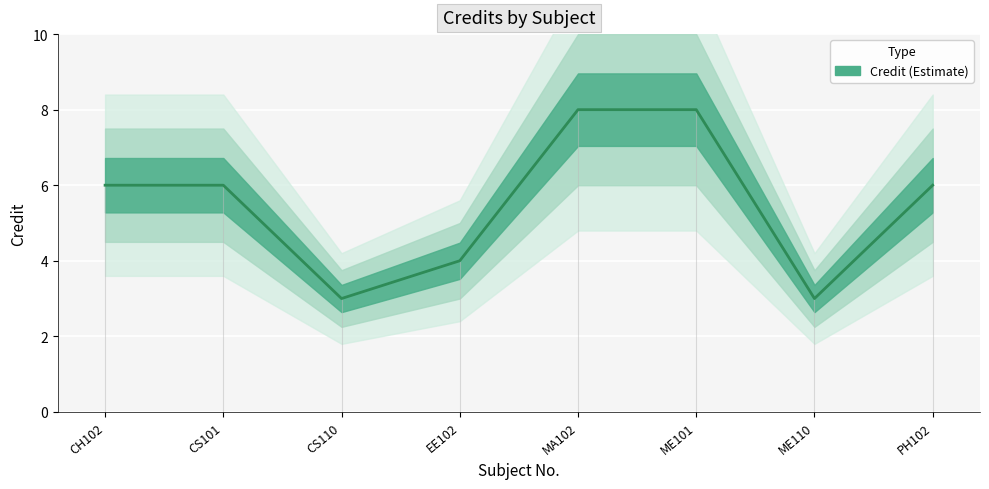

How many data points does each series have?

8